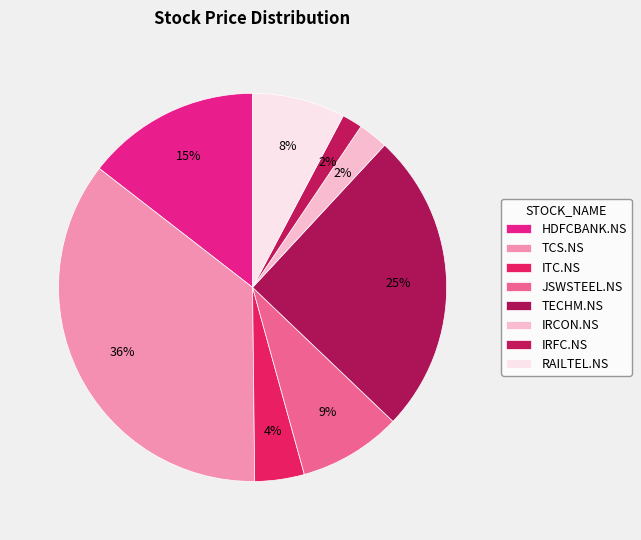

Is the sum of IRCON.NS and IRFC.NS greater than half?

No